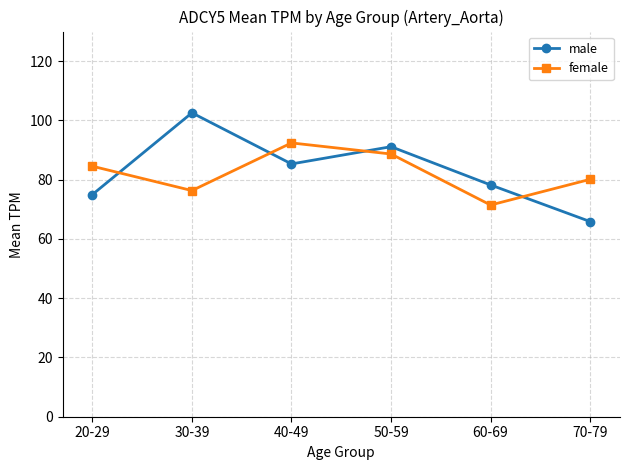

Where do male and female first cross each other?

20-29 and 30-39